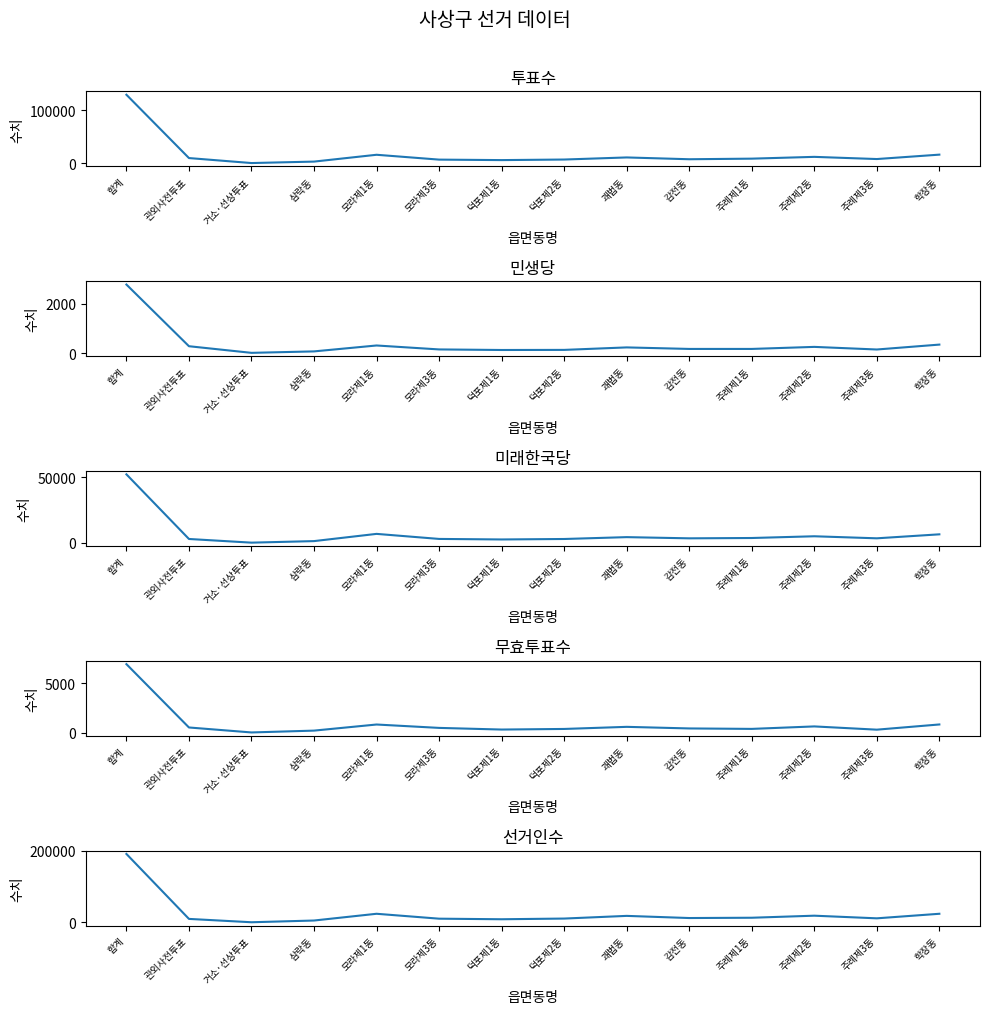

True or false: 민생당 and 무효투표수 intersect in this chart.

False